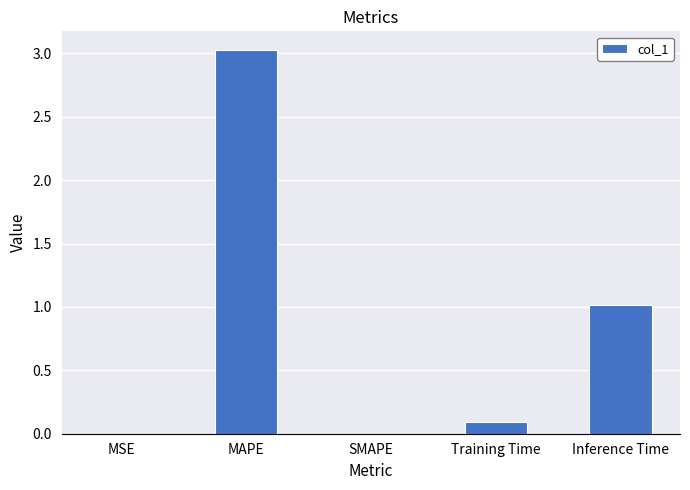

What is the change in value from MAPE to Inference Time?

-2.0